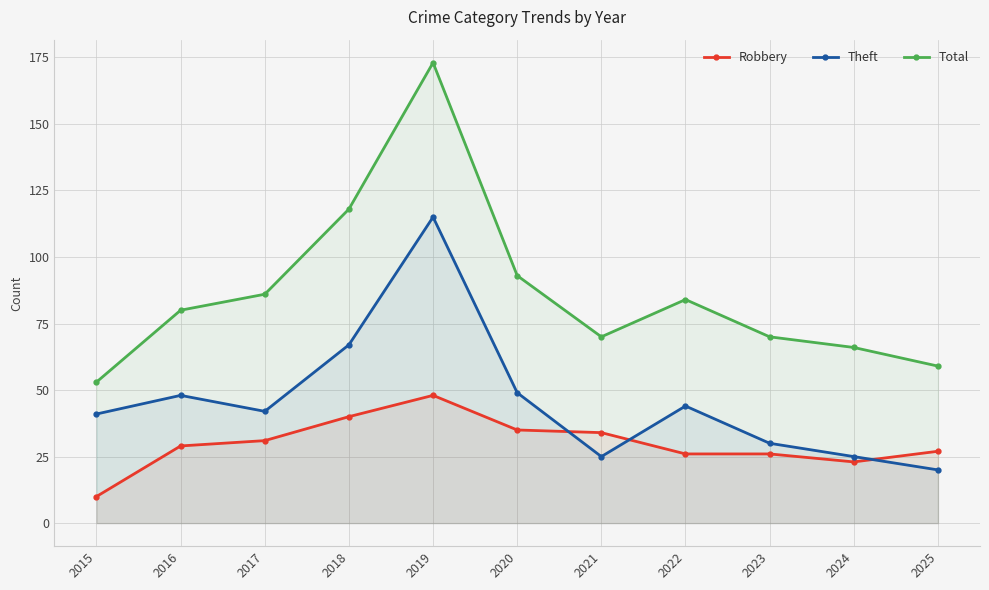

At which label is Robbery closest to 29?

2016